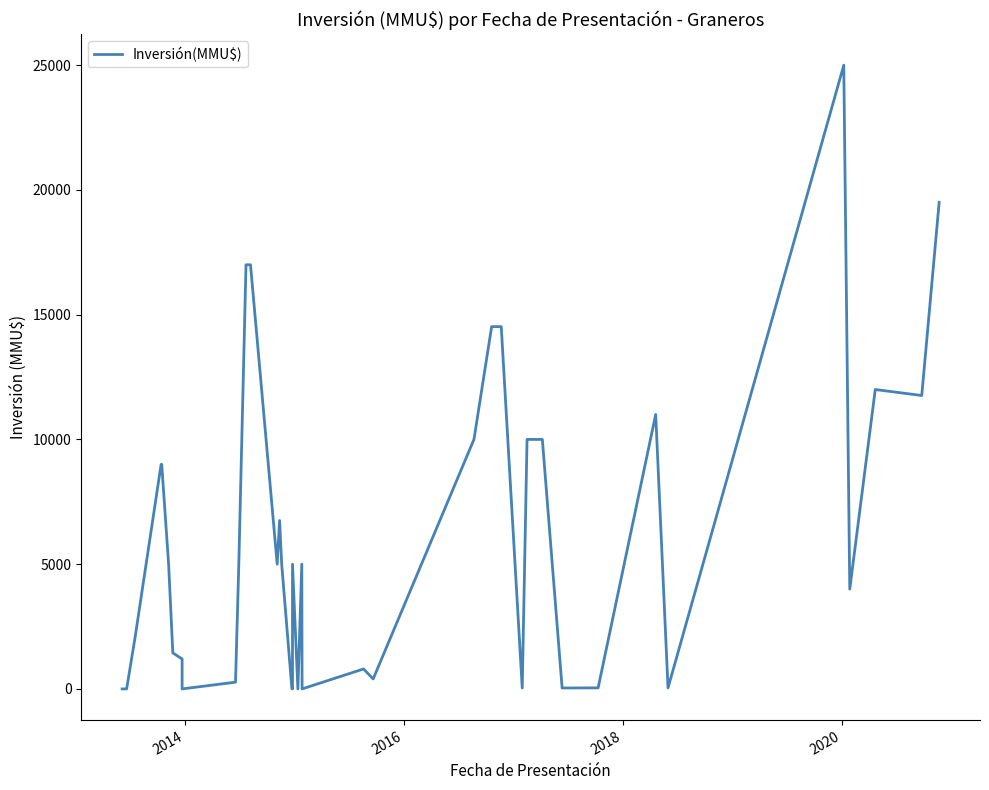

Reading left to right, transcribe all the data shown in this chart.

0	0	2050	9000	9000	5000	1444	1200	0	270	5000	17000	17000	5000	6750	5000	10	0	5000	0	5000	0	800	400	10000	14520	14520	37	10000	10000	10000	37	42	11000	40	25000	4000	12000	11760	19500